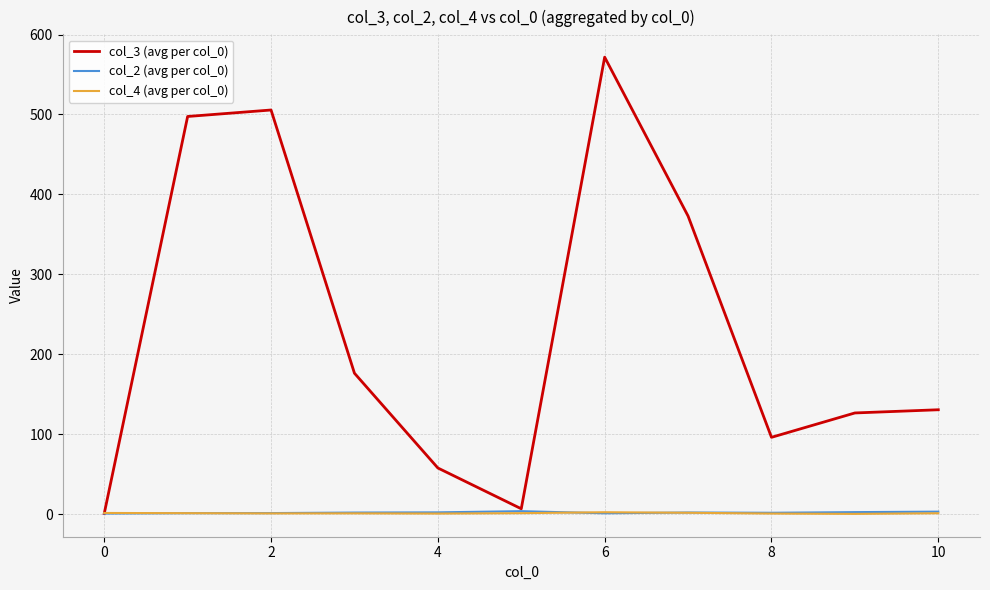

Which series has the widest spread of values?

col_3 (avg per col_0)